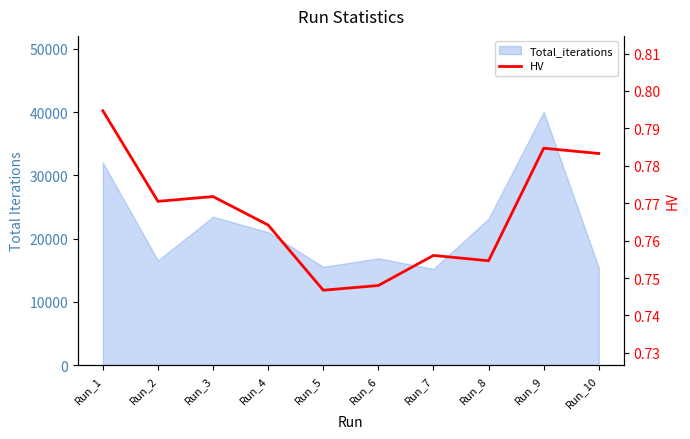

What value does the data have at Run_7?

0.8